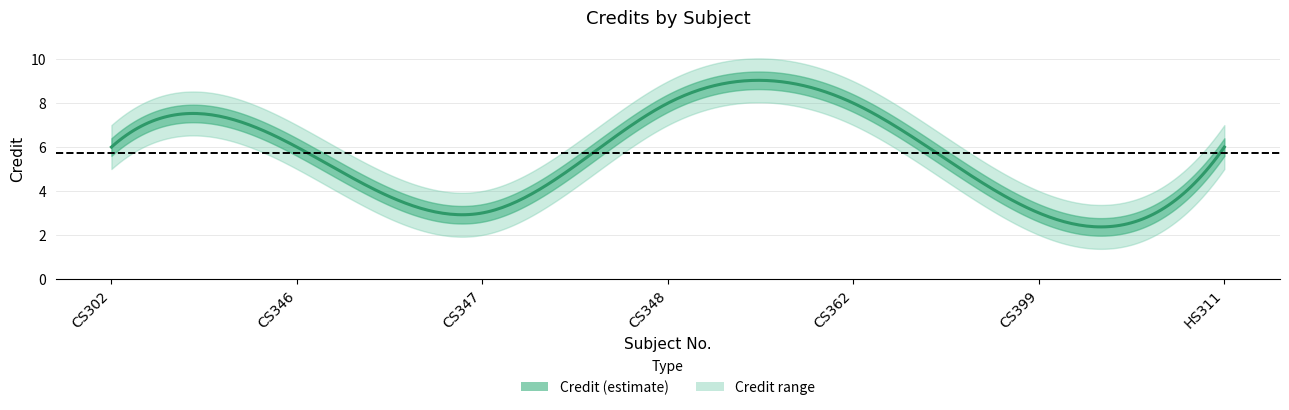

True or false: Credit and Credit_upper cross at least once.

False